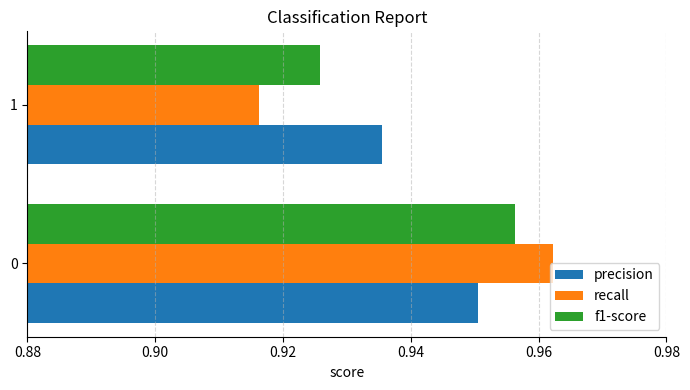

Which label corresponds to the smallest value in the chart?

1